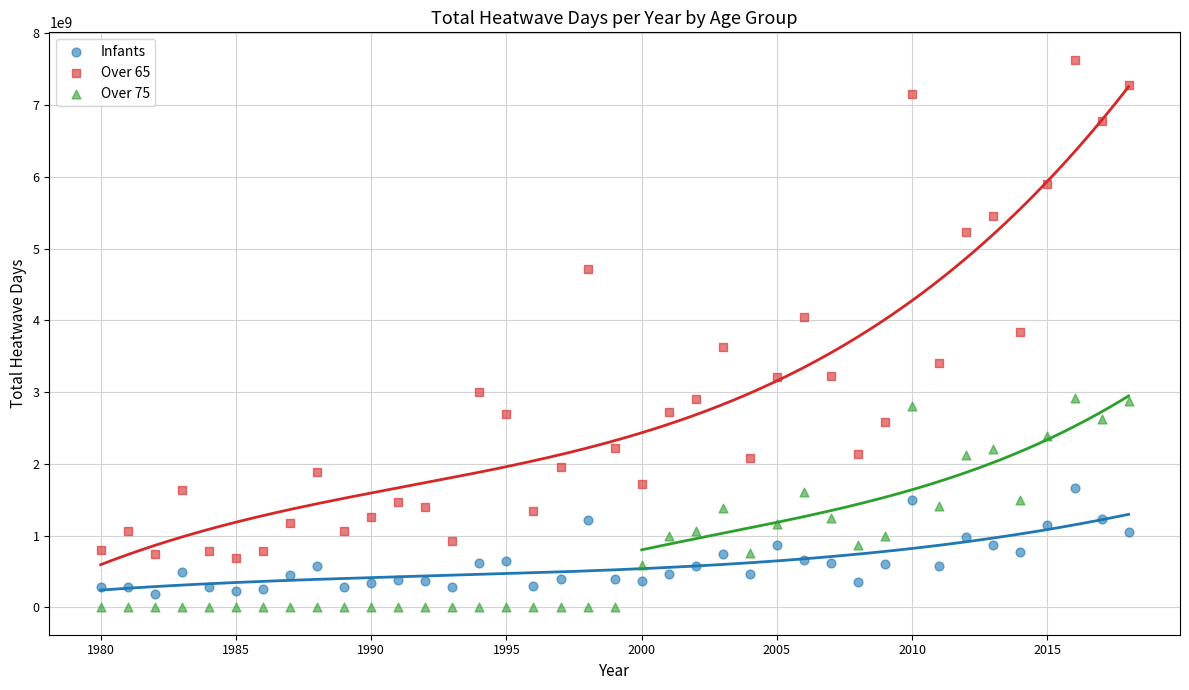

Which series reaches the minimum Y coordinate?

Over 75